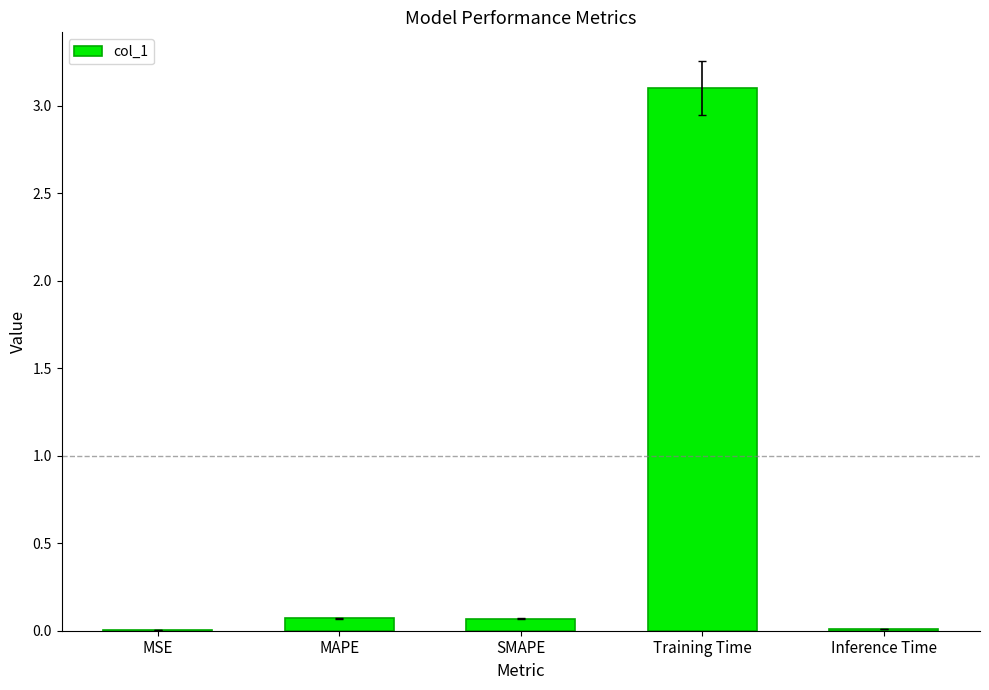

What is the difference between the values at MAPE and Inference Time?

0.1